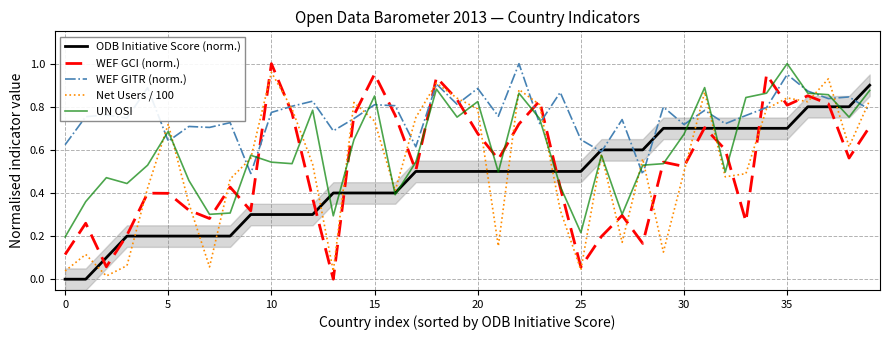

What is the difference between the maximum and second lowest values in the WEF GITR (norm.) series?

0.5